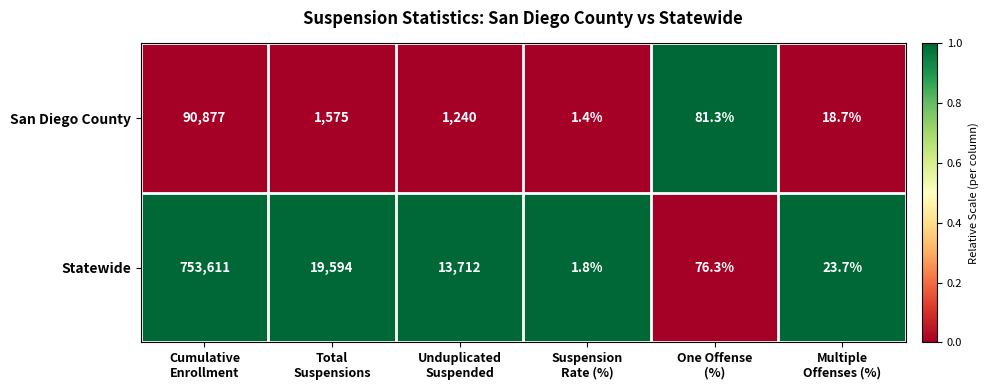

How many data points does each series have?

6